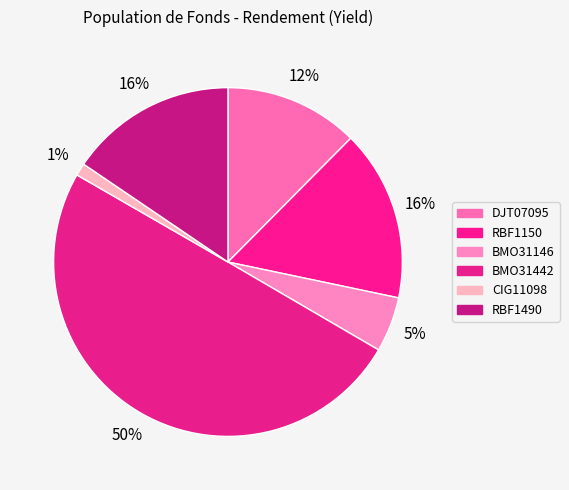

How much of the chart is everything except CIG11098?

98.8%